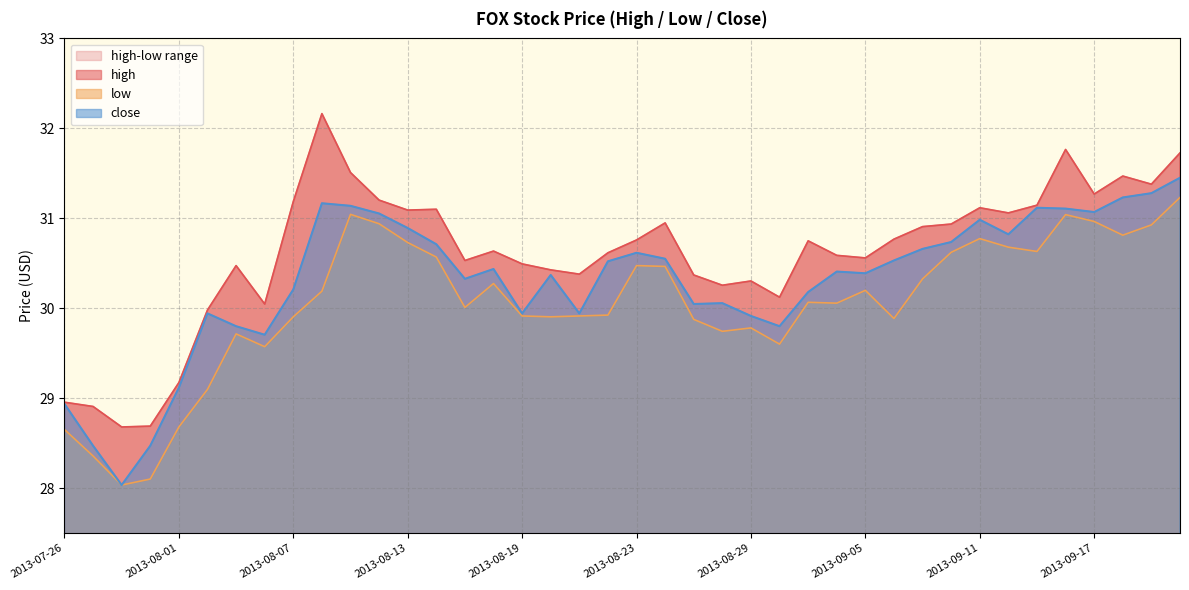

Rank the categories by high value from lowest to highest.

2013-07-30, 2013-07-31, 2013-07-29, 2013-07-26, 2013-08-01, 2013-08-02, 2013-08-06, 2013-08-30, 2013-08-28, 2013-08-29, 2013-08-27, 2013-08-21, 2013-08-20, 2013-08-05, 2013-08-19, 2013-08-15, 2013-09-05, 2013-09-04, 2013-08-22, 2013-08-16, 2013-09-03, 2013-08-23, 2013-09-06, 2013-09-09, 2013-09-10, 2013-08-26, 2013-09-12, 2013-08-13, 2013-08-14, 2013-09-11, 2013-09-13, 2013-08-07, 2013-08-12, 2013-09-17, 2013-09-19, 2013-09-18, 2013-08-09, 2013-09-20, 2013-09-16, 2013-08-08